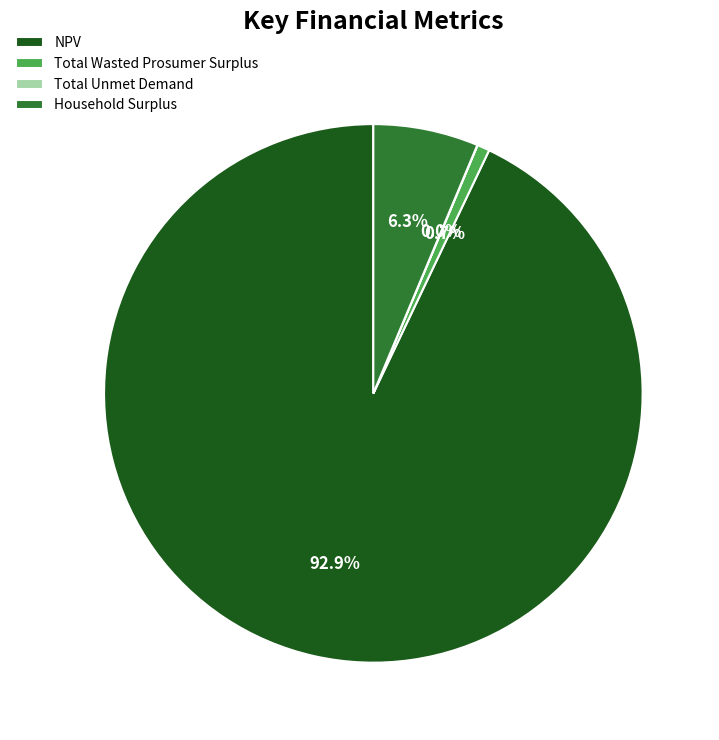

Which category has the biggest portion of the pie?

NPV